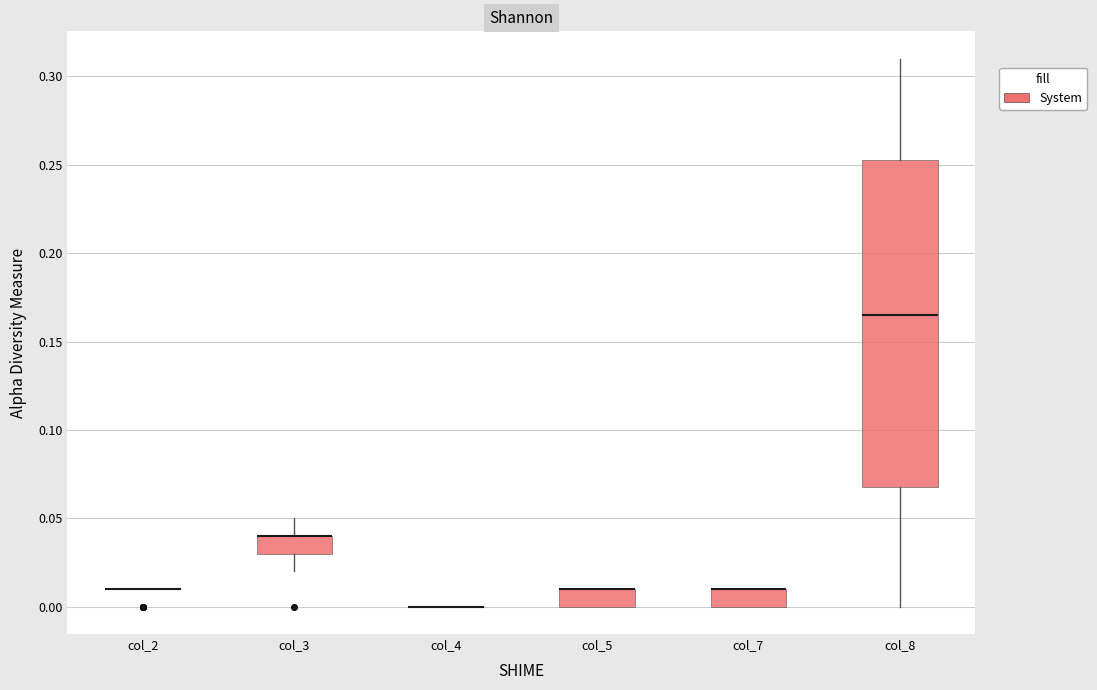

Where is the upper edge of the box for col_5 on the y-axis? The values are not printed on the chart, so give them approximately, as read against the axis.

0.010